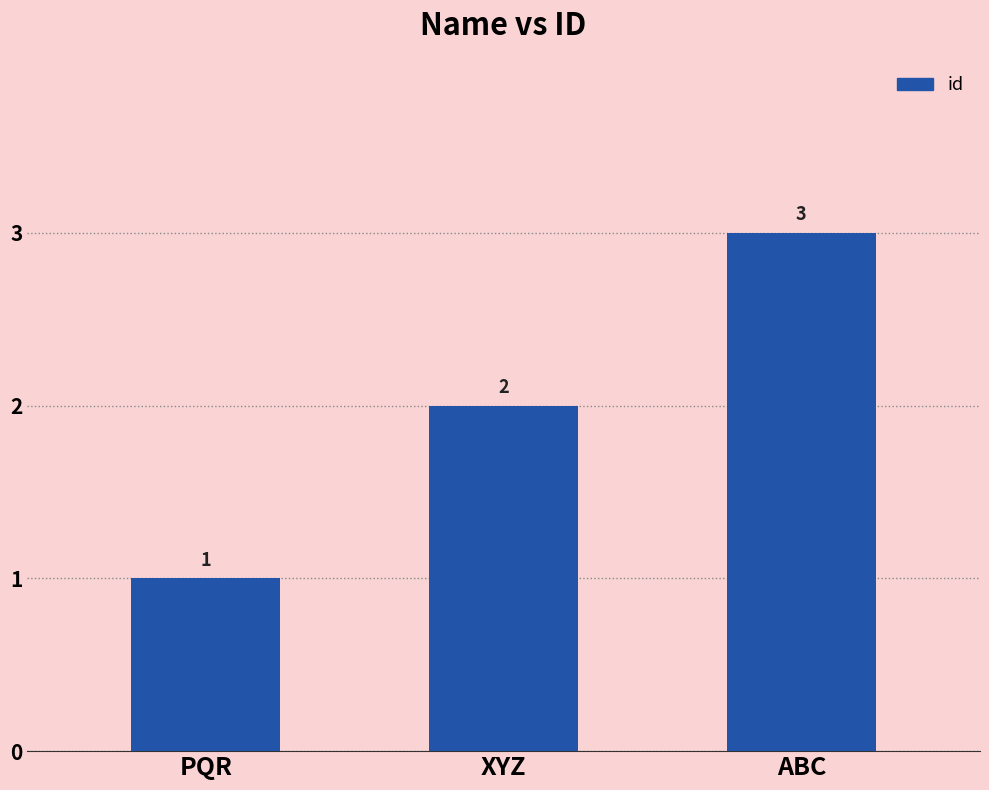

What is the label of the 3rd bar from the left?

ABC